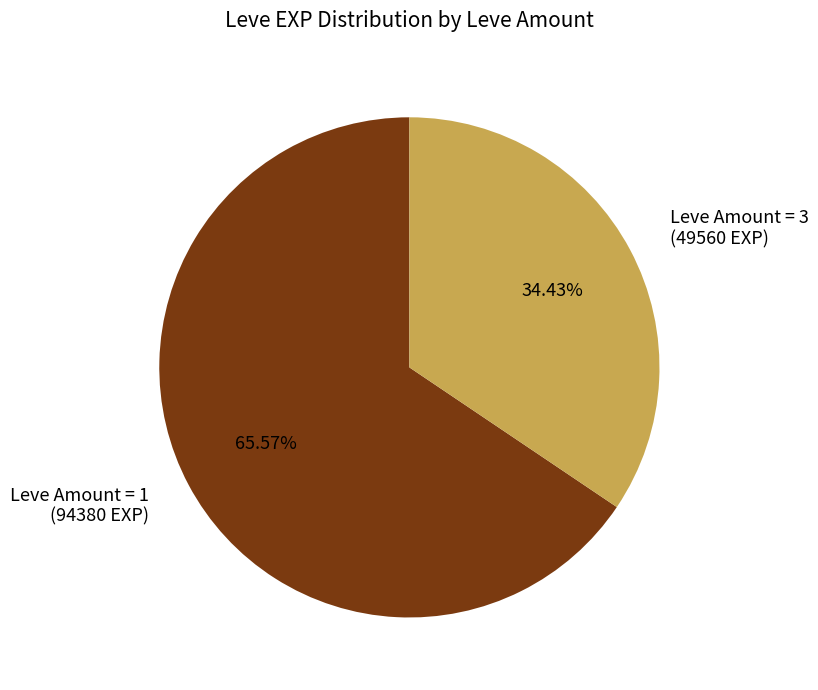

Which category has the smallest portion of the pie?

Leve Amount = 3 (49560 EXP)